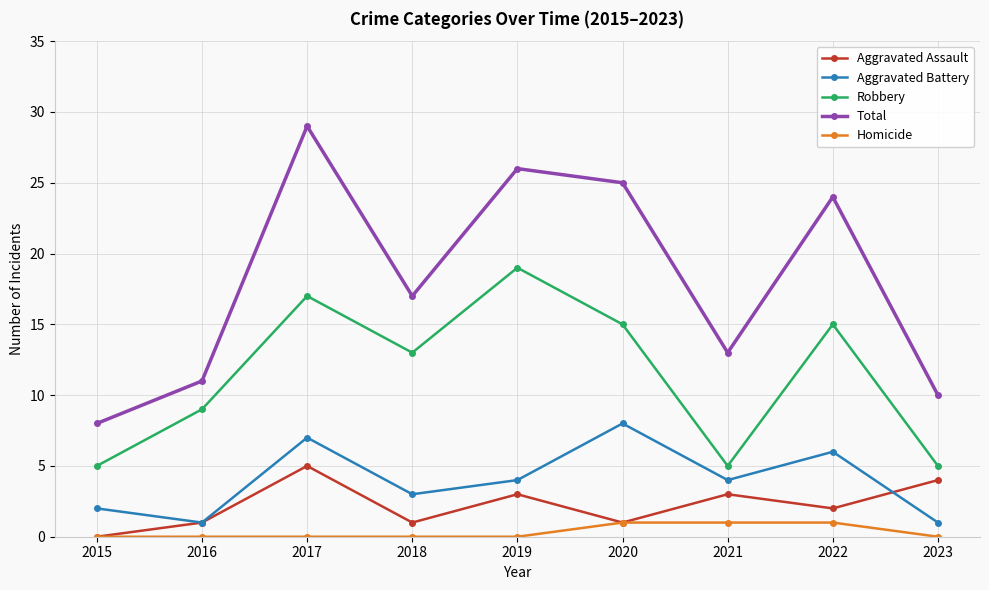

How many distinct data groups are displayed?

5